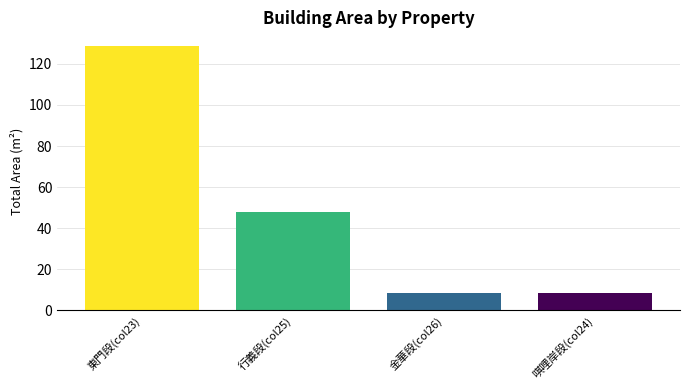

Where is the data nearest to the value 68?

行義段(col25)